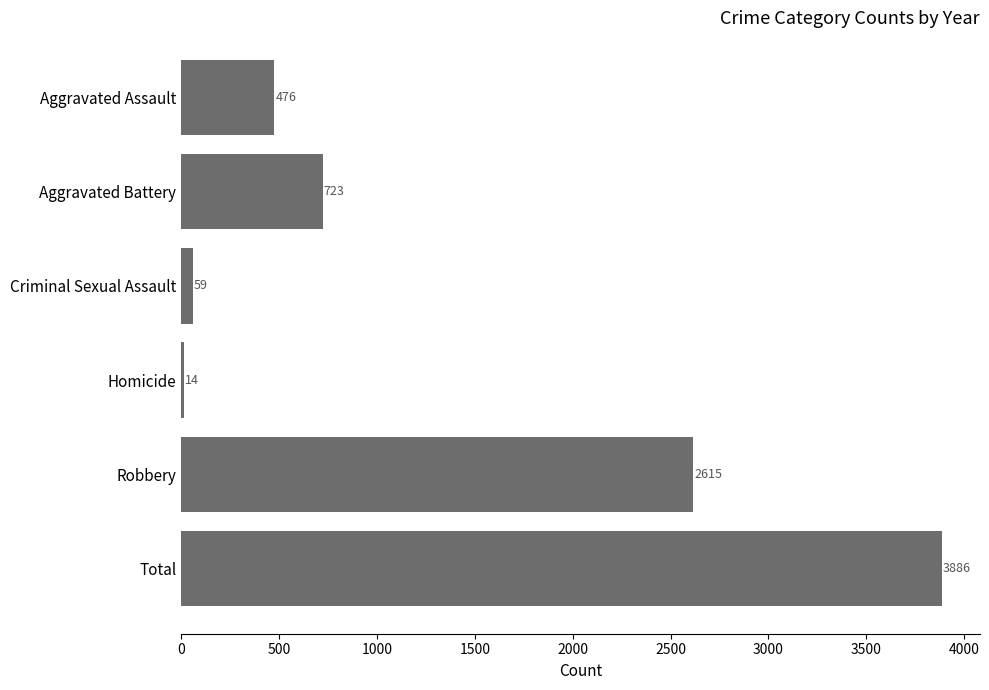

What is the minimum value shown in the chart?

14